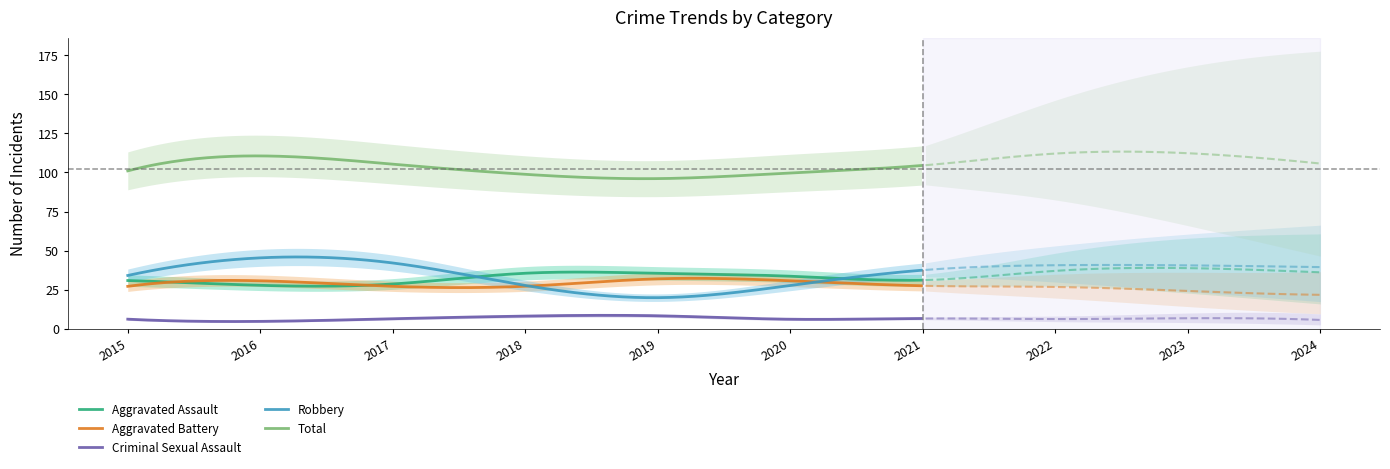

True or false: Aggravated Assault and Total cross at least once.

False